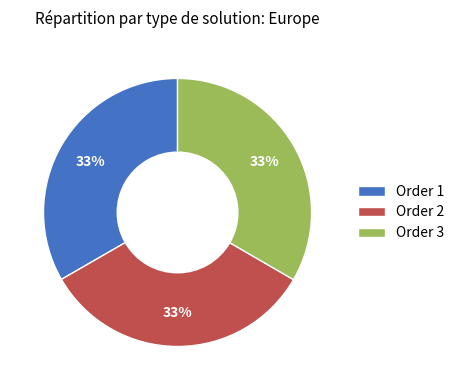

To the nearest percent, what is the combined percentage of Order 3 and Order 1?

67%